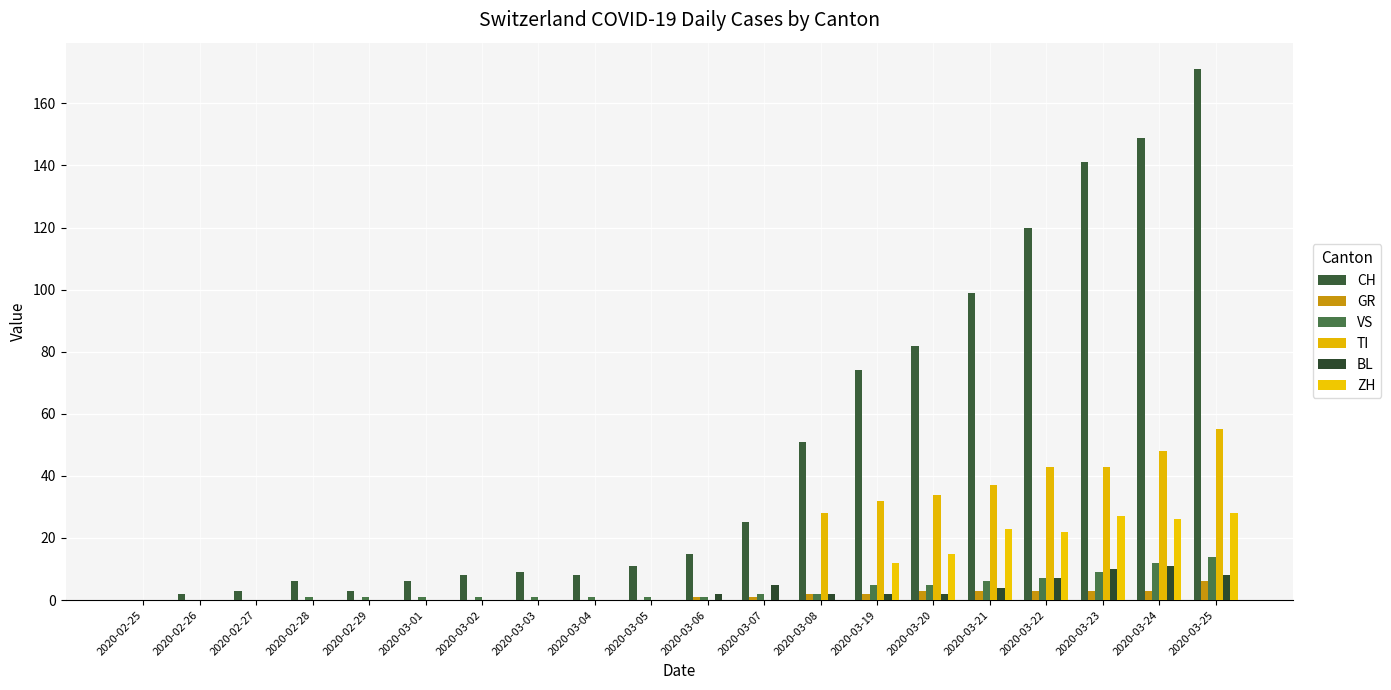

True or false: GR has a value of 2 at 2020-02-27.

False